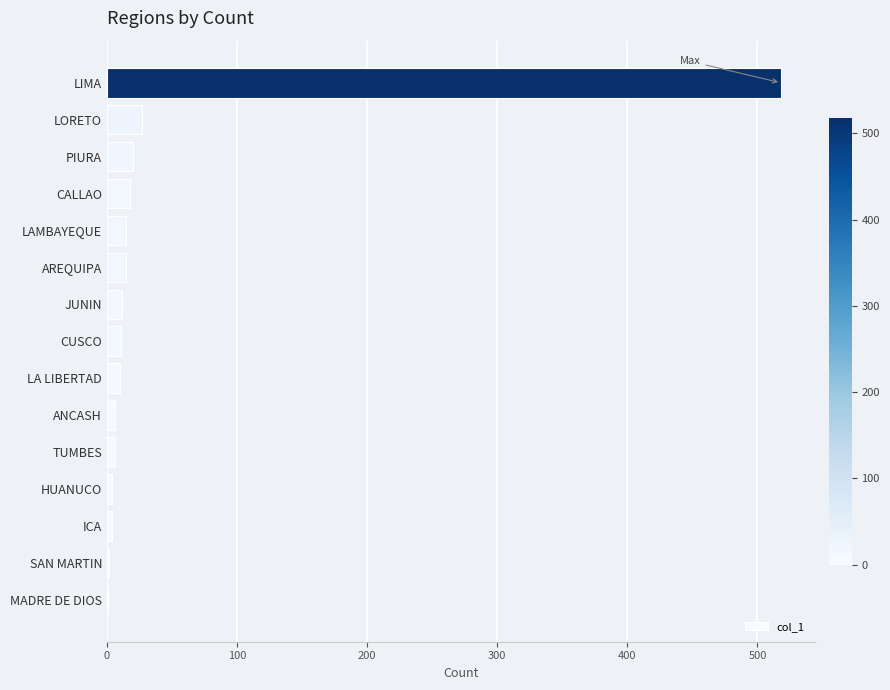

The chart shows a value of 518 at LIMA. True or false?

True